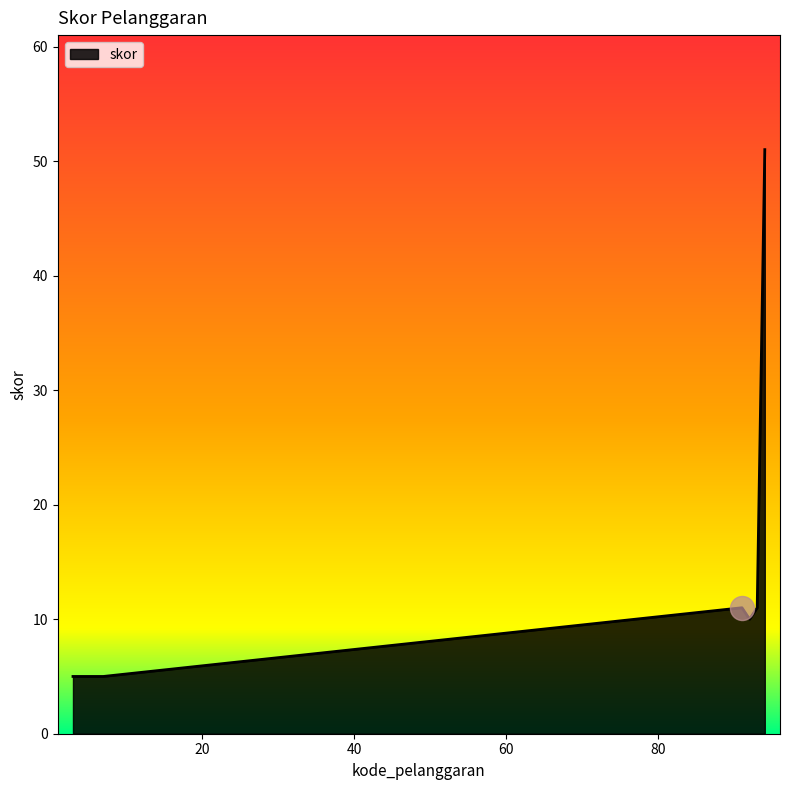

What is the greatest value displayed?

51